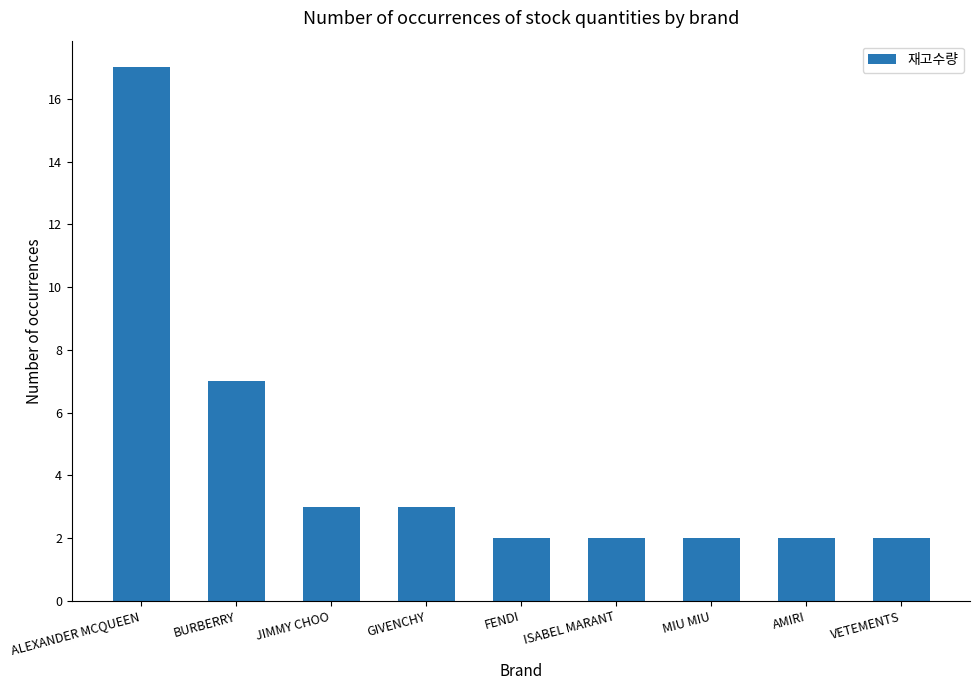

What is the difference between the maximum and minimum values?

15